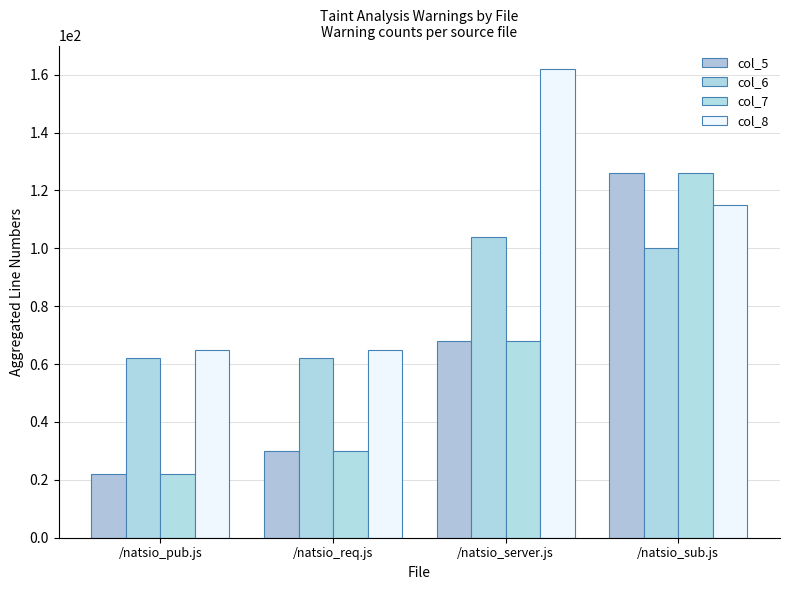

At which category does the chart reach its peak across all series?

/natsio_server.js